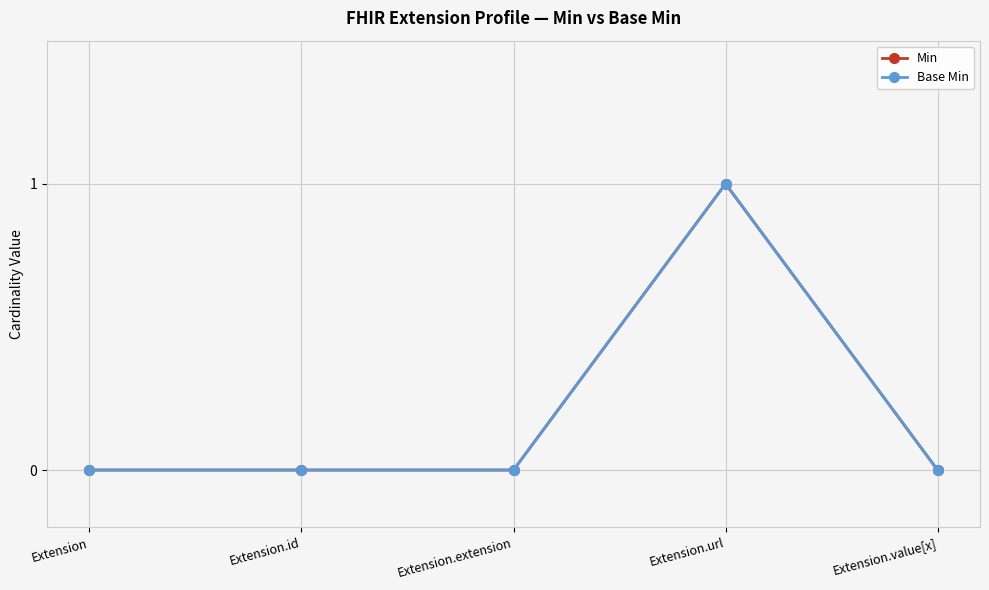

Between Extension.value[x] and Extension.extension, which is larger?

Extension.value[x]